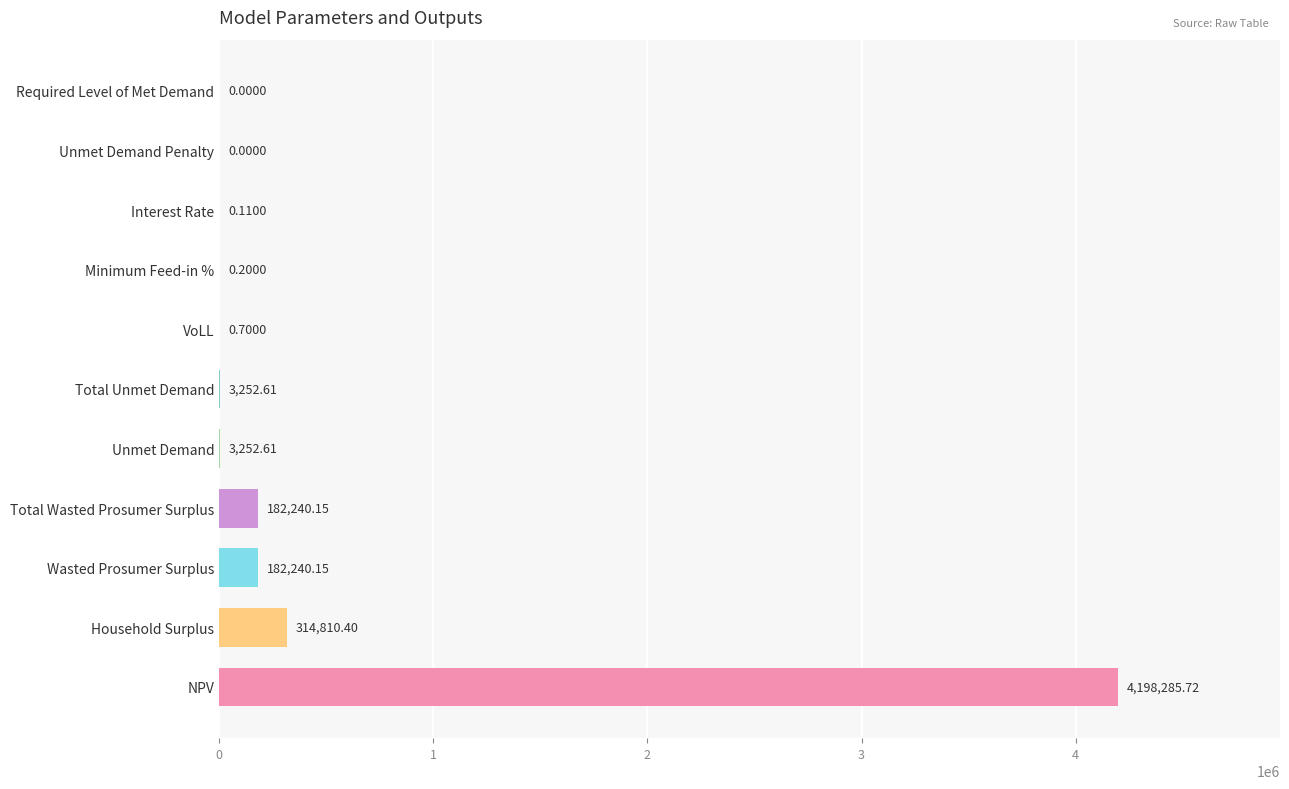

What is the change in value from Total Wasted Prosumer Surplus to Total Unmet Demand?

-178987.5